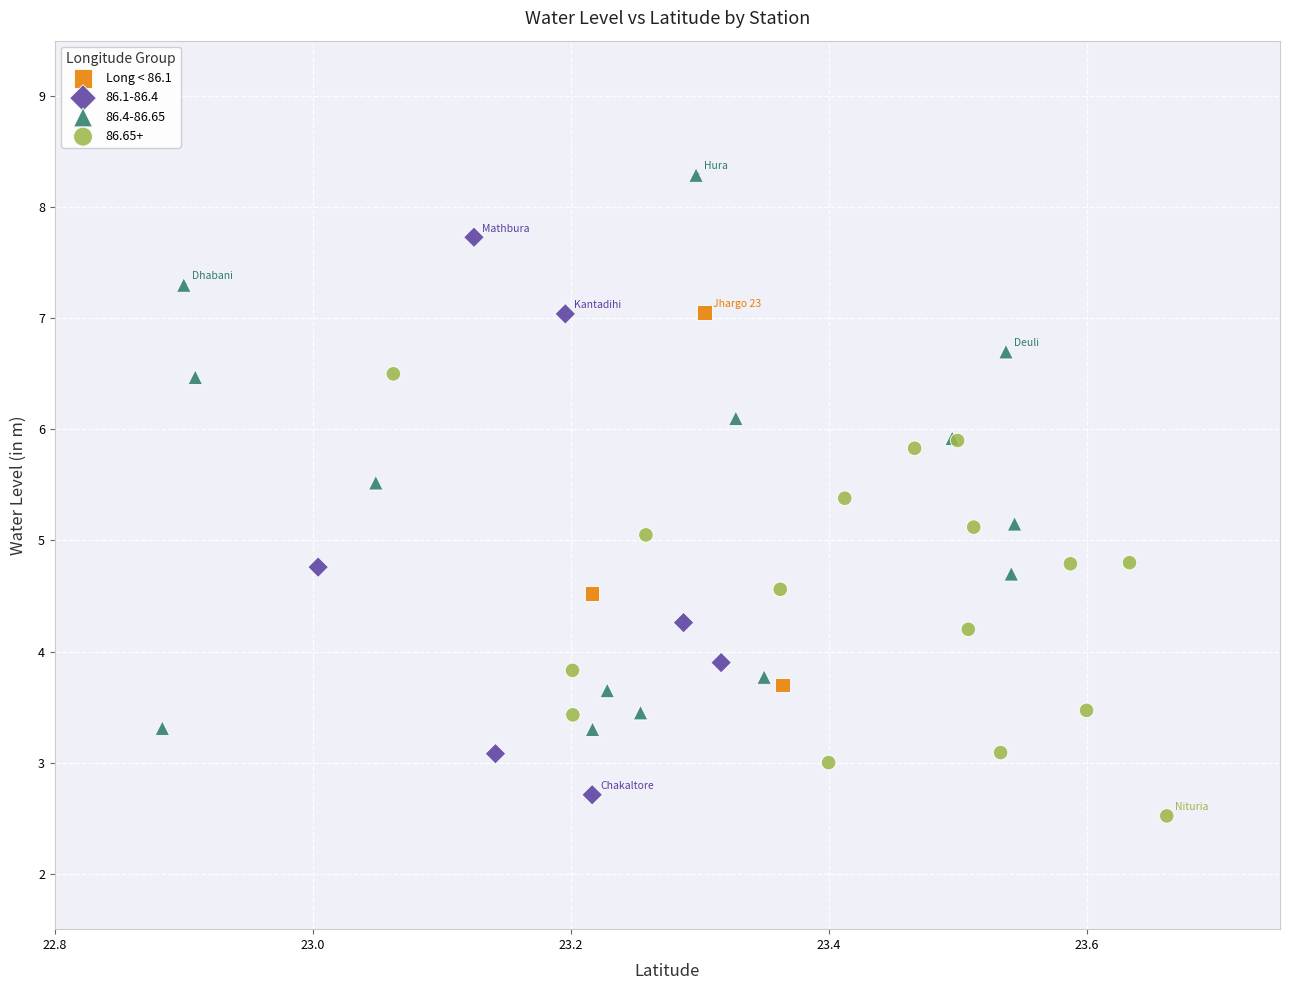

Which series reaches the maximum Y coordinate?

86.4-86.65